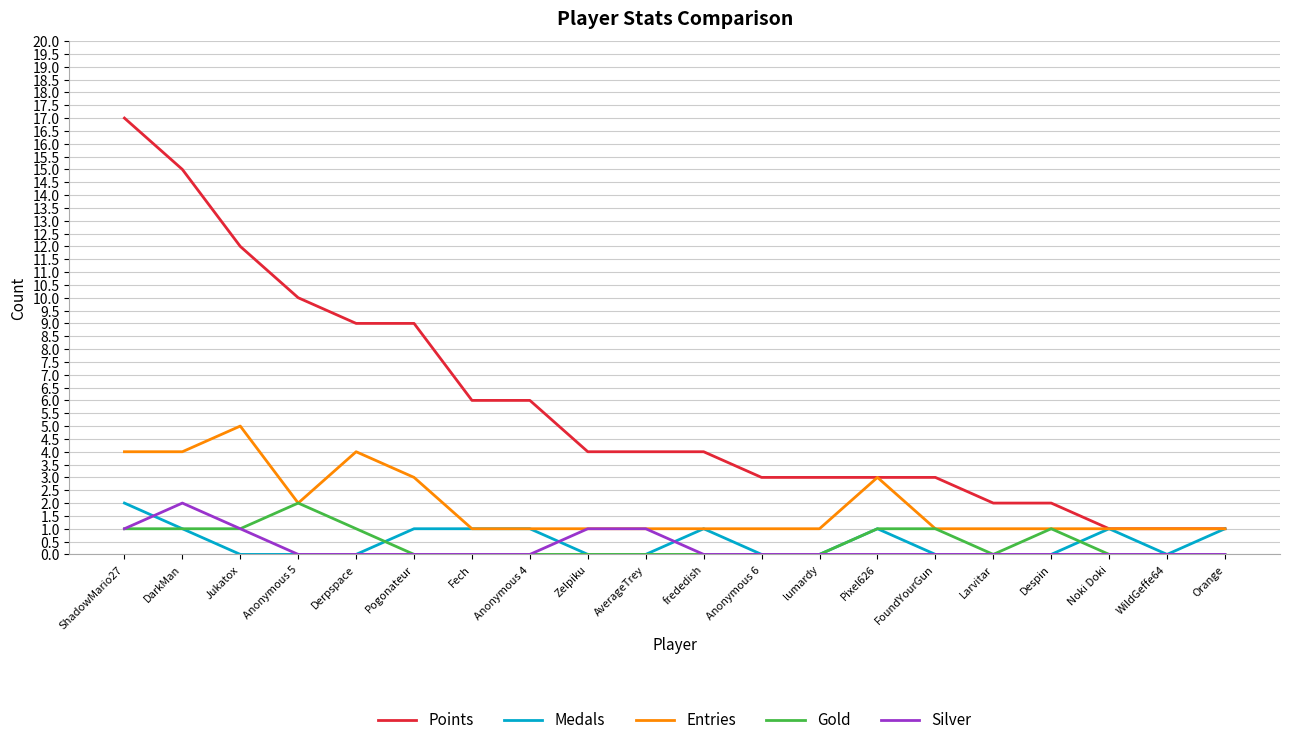

Is it true that Points equals 26 at ShadowMario27?

False